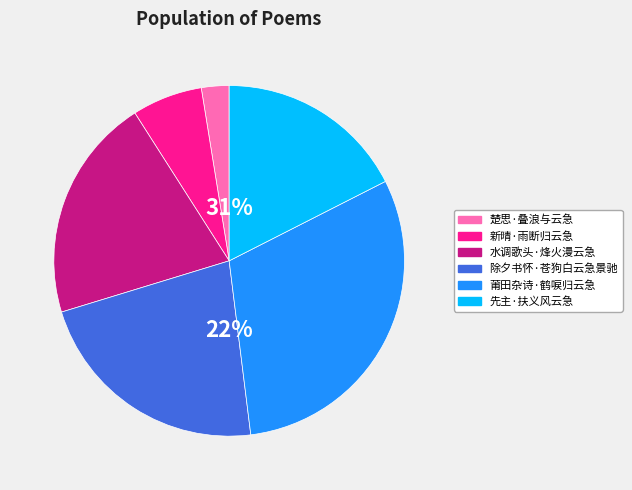

The 莆田杂诗·鹤唳归云急 slice represents 31% of the pie. True or false?

True